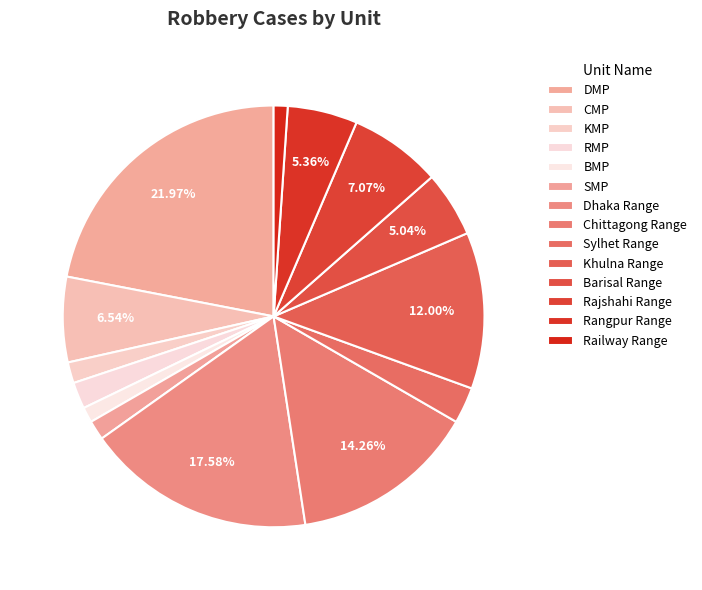

Does Rangpur Range represent more than half of the total?

No